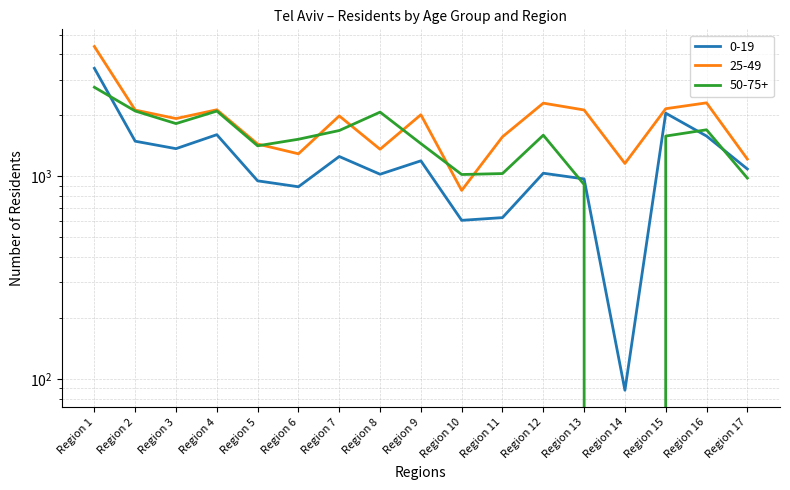

Is the value of 25-49 at Region 11 greater than the value of 50-75+ at Region 4?

No